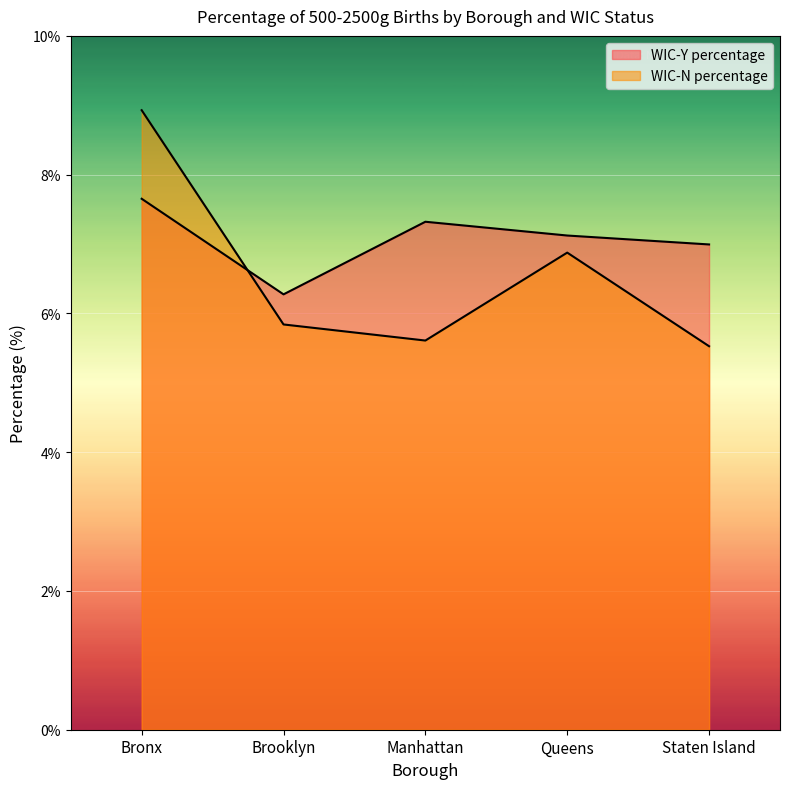

Which series has the widest spread of values?

WIC-N percentage